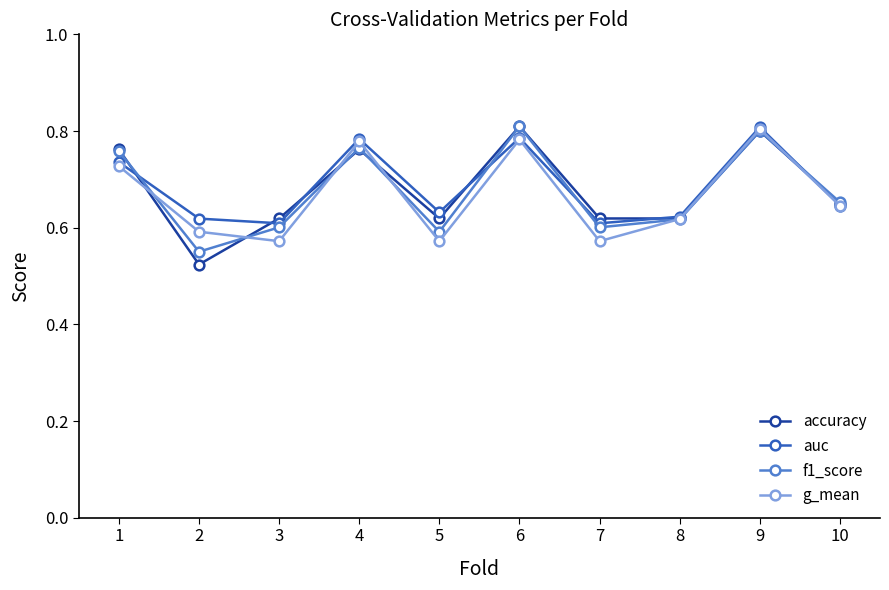

Is the value of g_mean at 10 greater than the value of f1_score at 6?

No